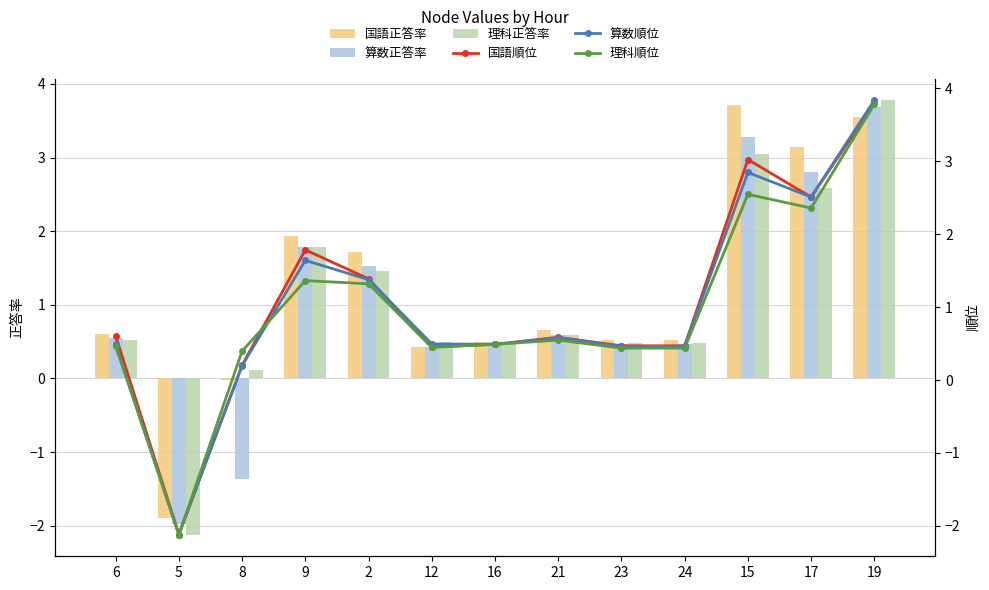

How many positive values does the 理科正答率 series have?

12